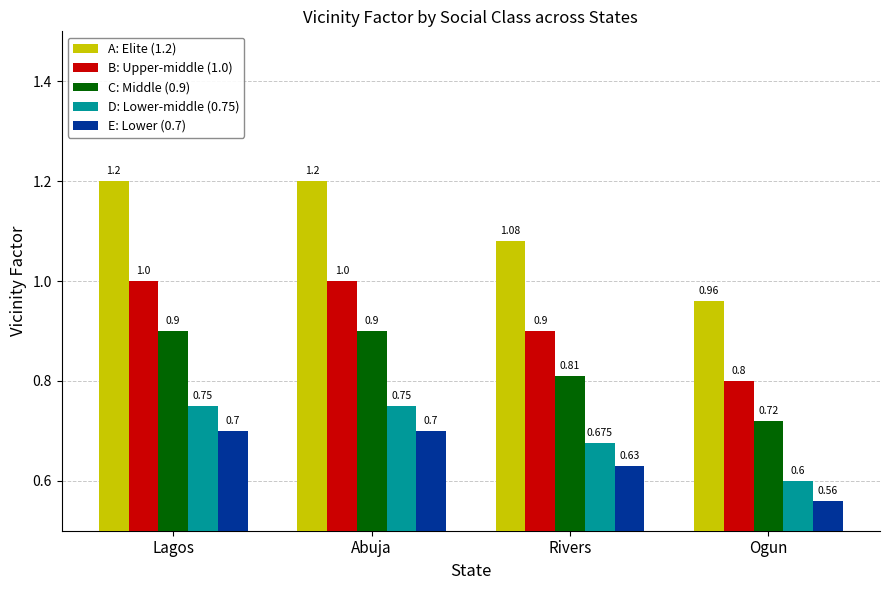

Where is A: Elite (1.2) nearest to the value 1?

Ogun